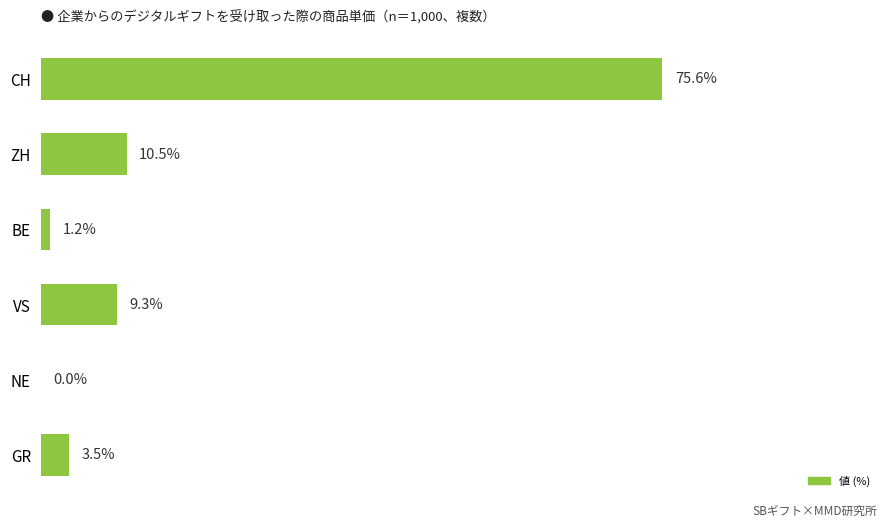

Between NE and VS, which is larger?

VS